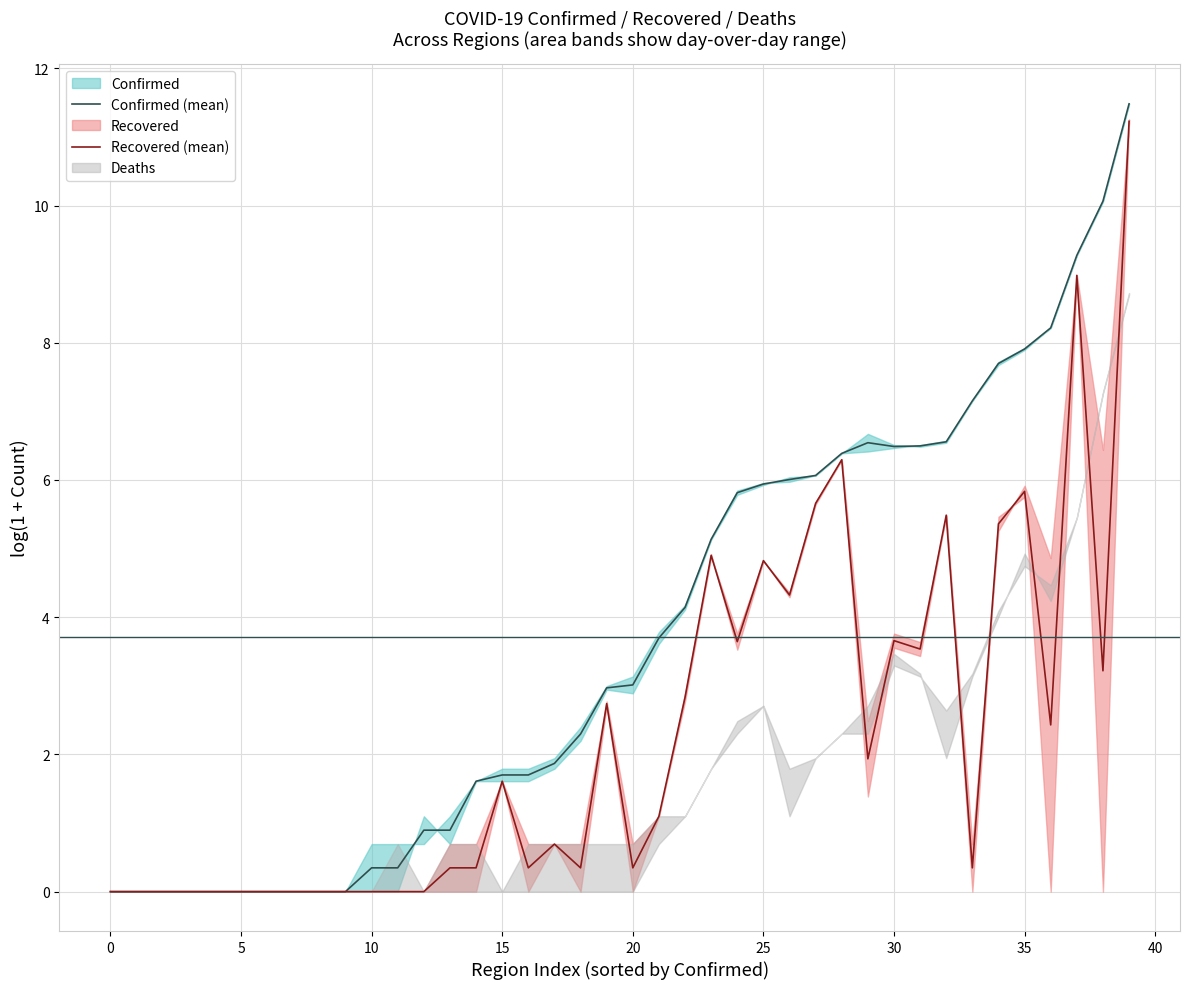

At how many categories does at least one series exceed 1?

26